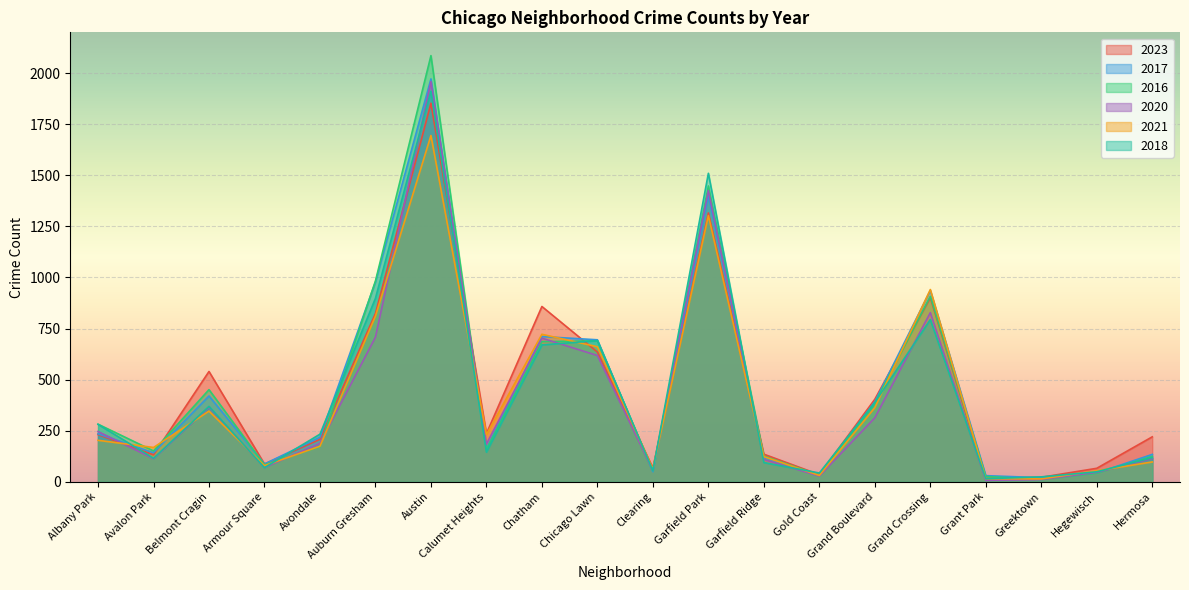

How many lines are shown in the chart?

6